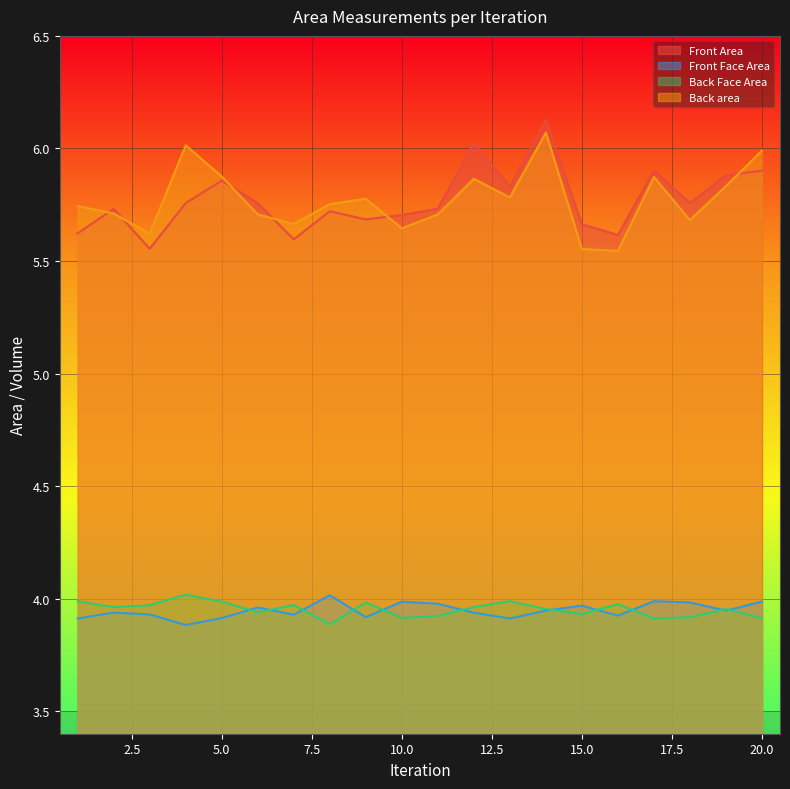

Where is the first local maximum for Front Face Area?

2